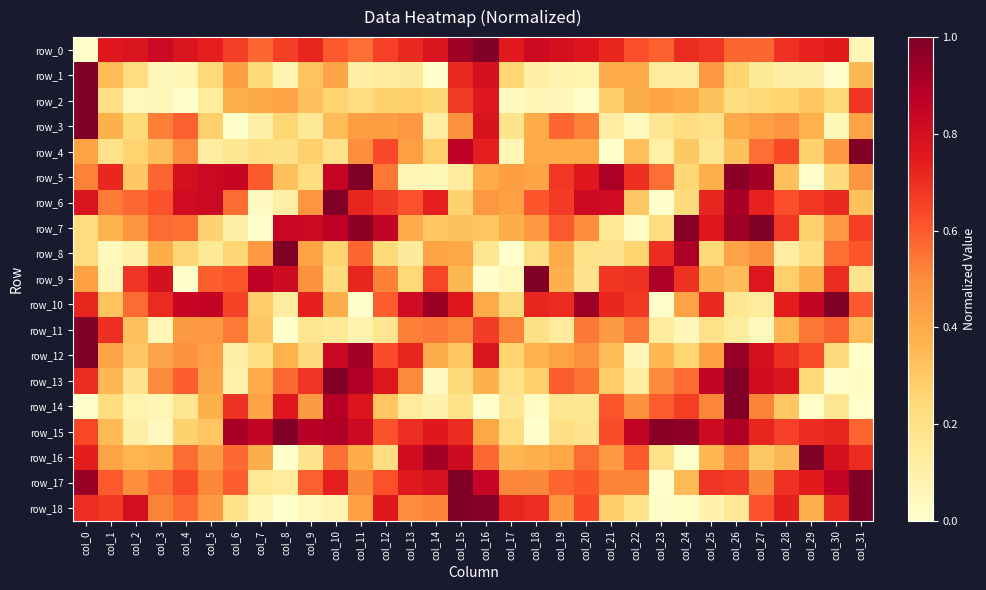

Which label corresponds to the smallest value in the chart?

col_0